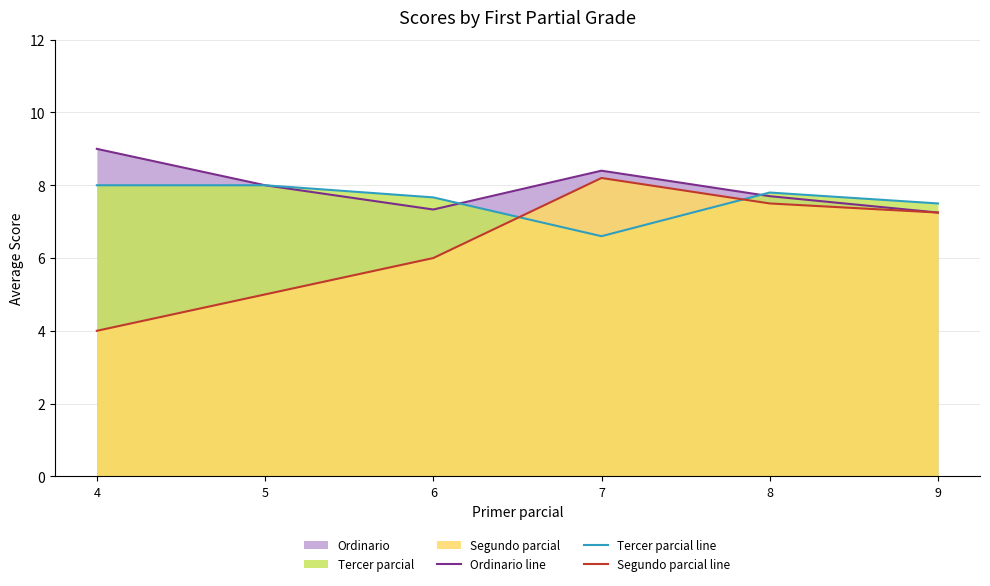

What is the value of the Segundo parcial line point at the 6th from the left?

7.2